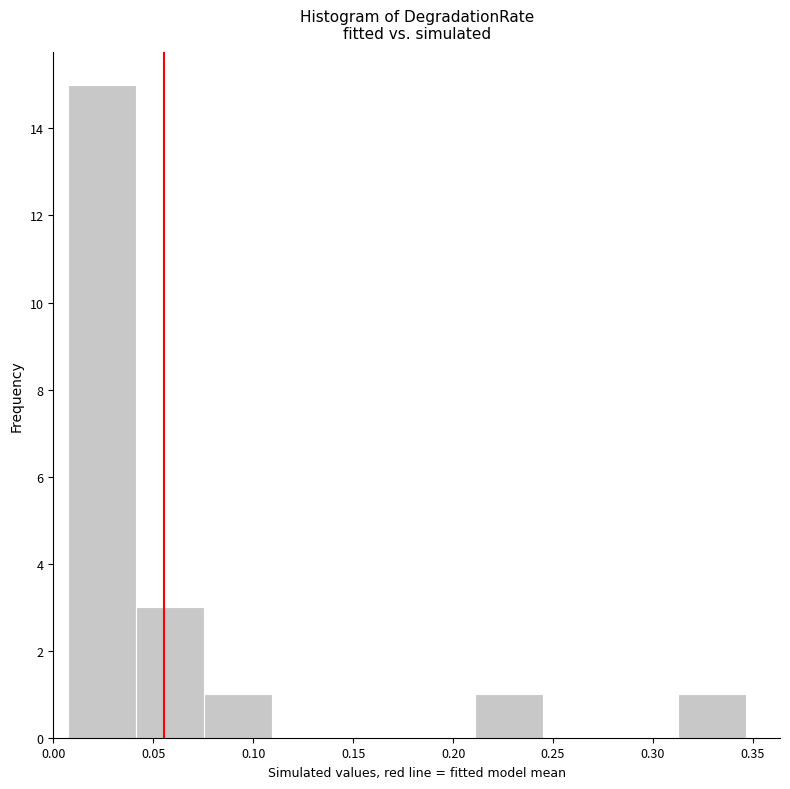

What is the height of the bar covering 0.315 to 0.345 on the x-axis? Neither the bar edges nor the heights are printed on the chart, so give them approximately, as read against the axes.

1